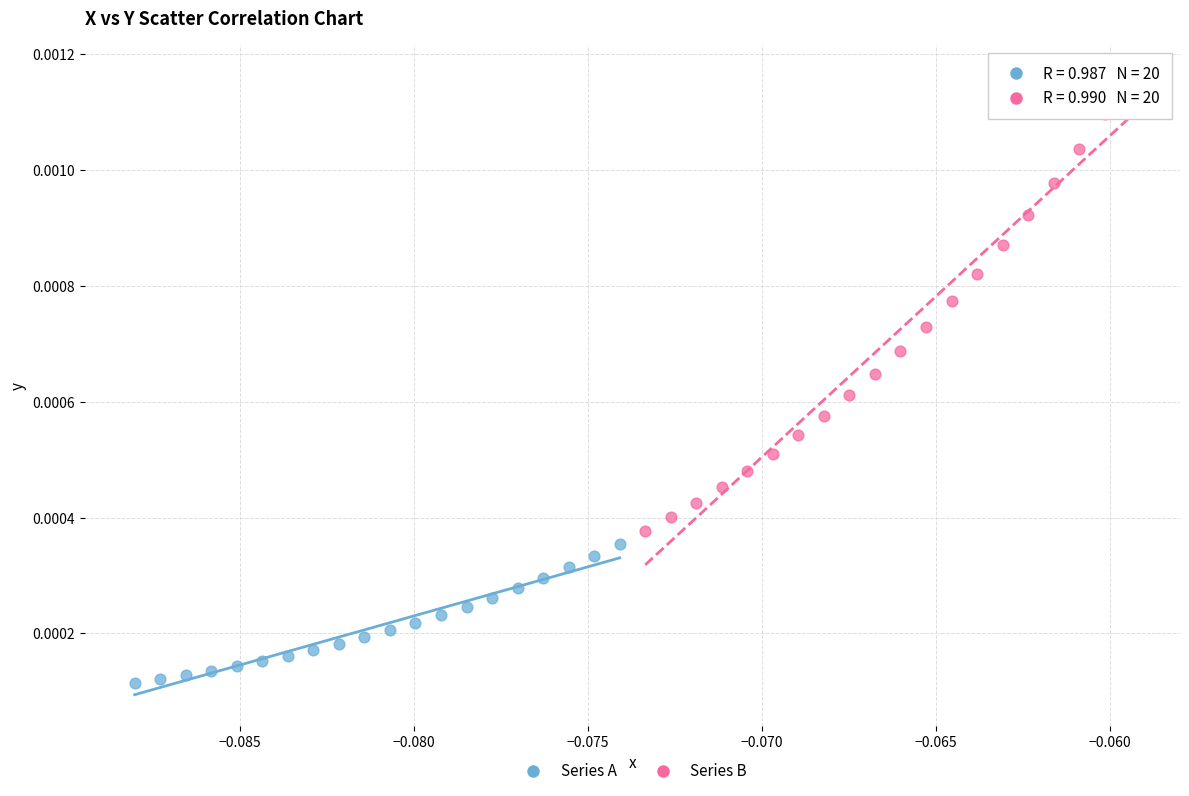

Which series reaches the minimum Y coordinate?

Series A